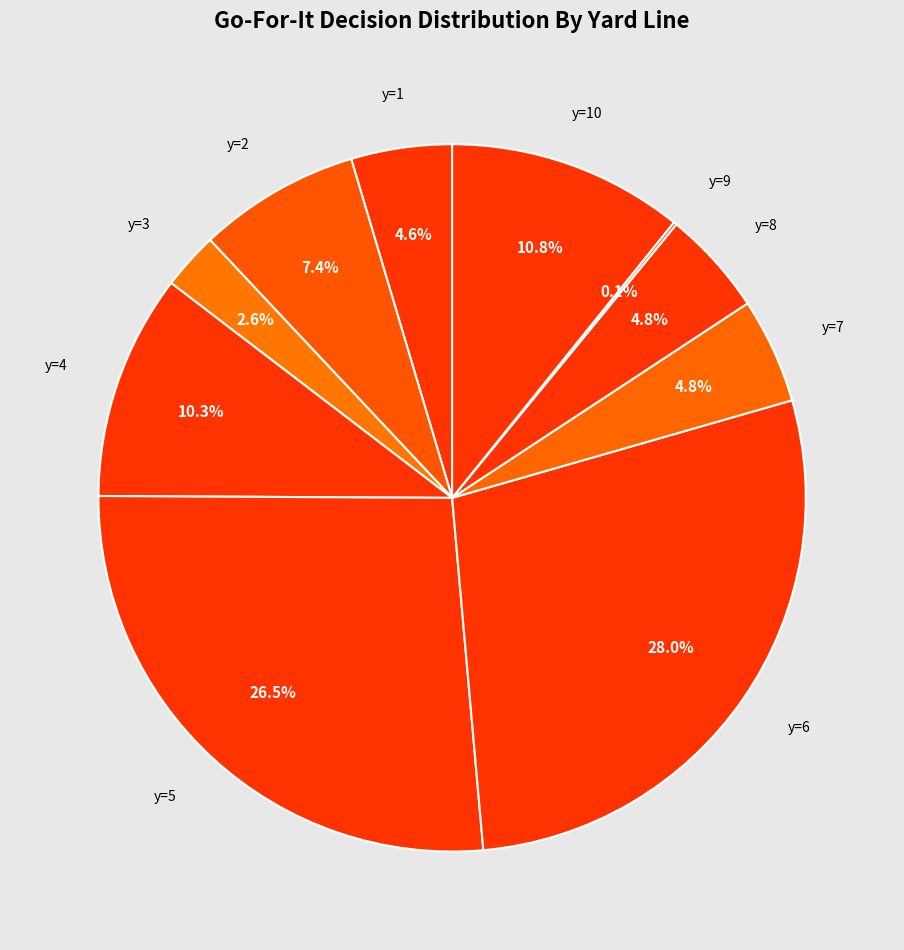

What is the largest slice in the pie chart?

y=6